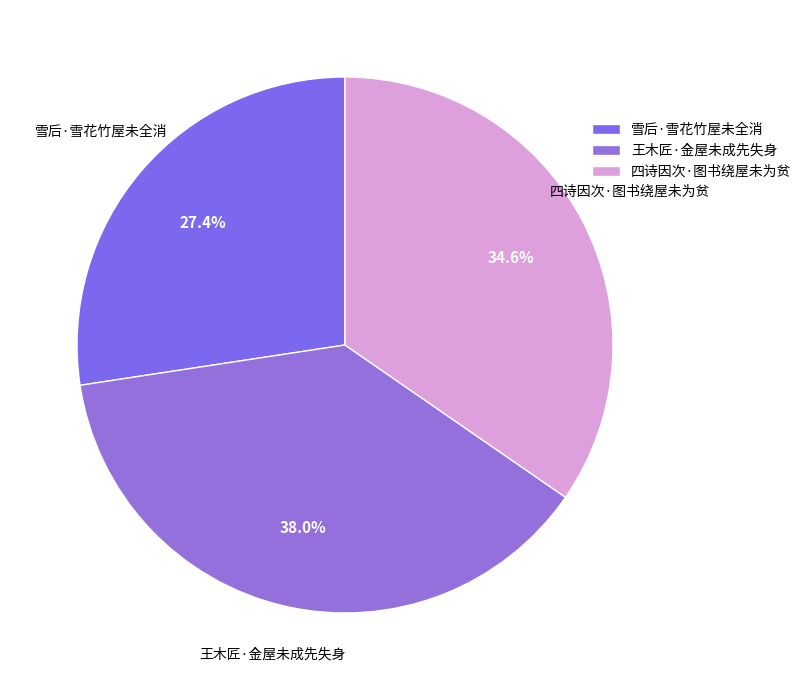

To the nearest percent, what is the average slice percentage?

33%